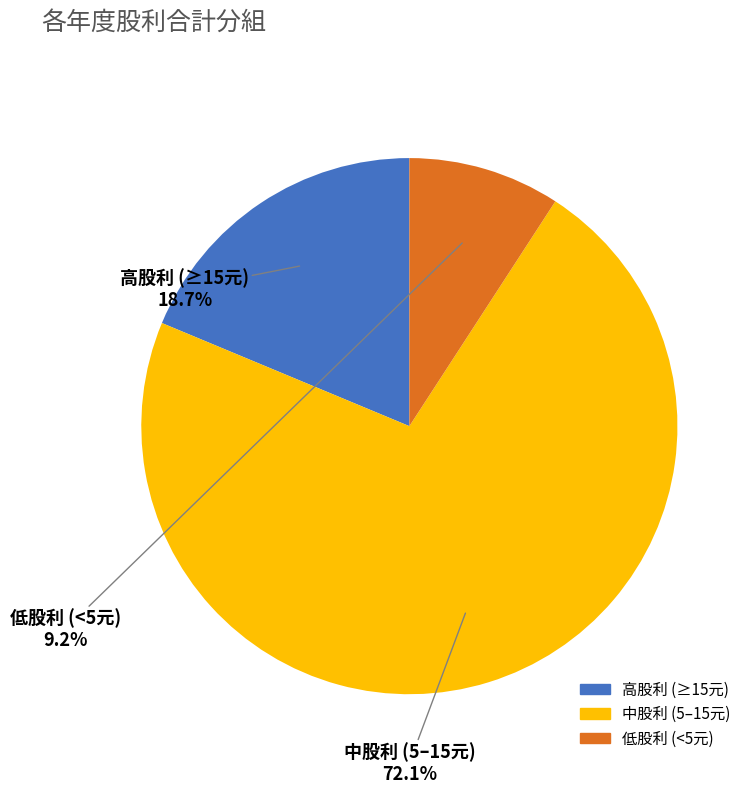

Between 高股利 (≥15元) and 中股利 (5–15元), which is larger?

中股利 (5–15元)